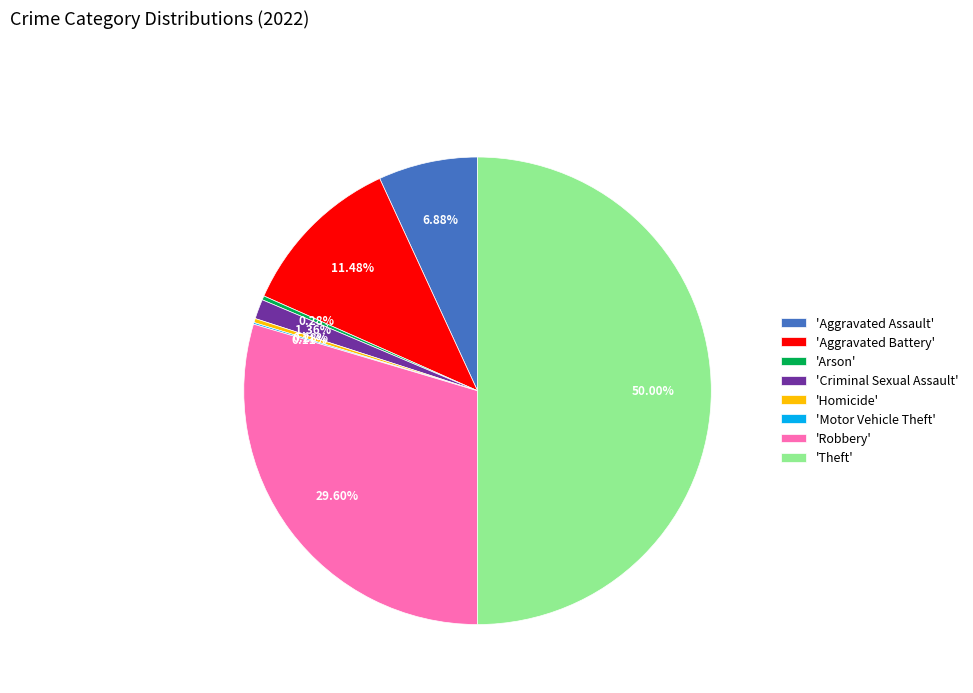

Which category has the biggest portion of the pie?

'Theft'